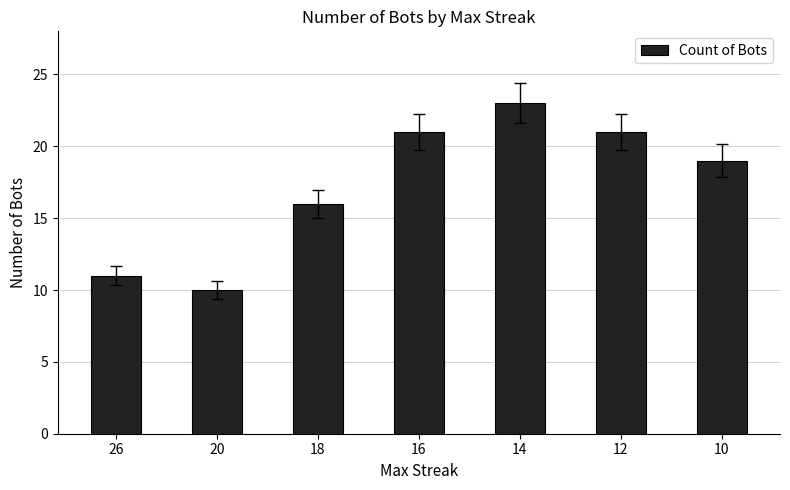

What is the value of the 5th bar from the left?

23